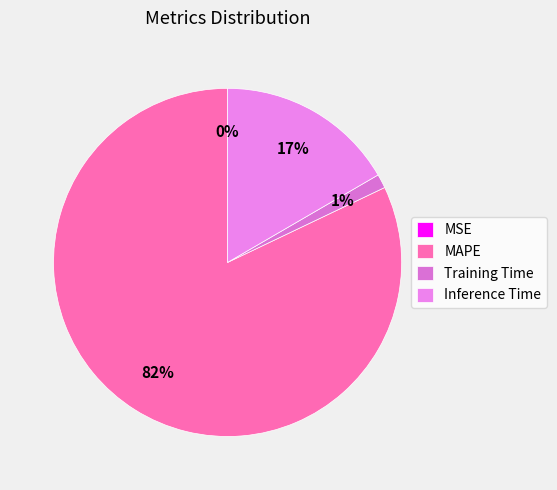

Is it true that MSE is 0% of the pie?

True